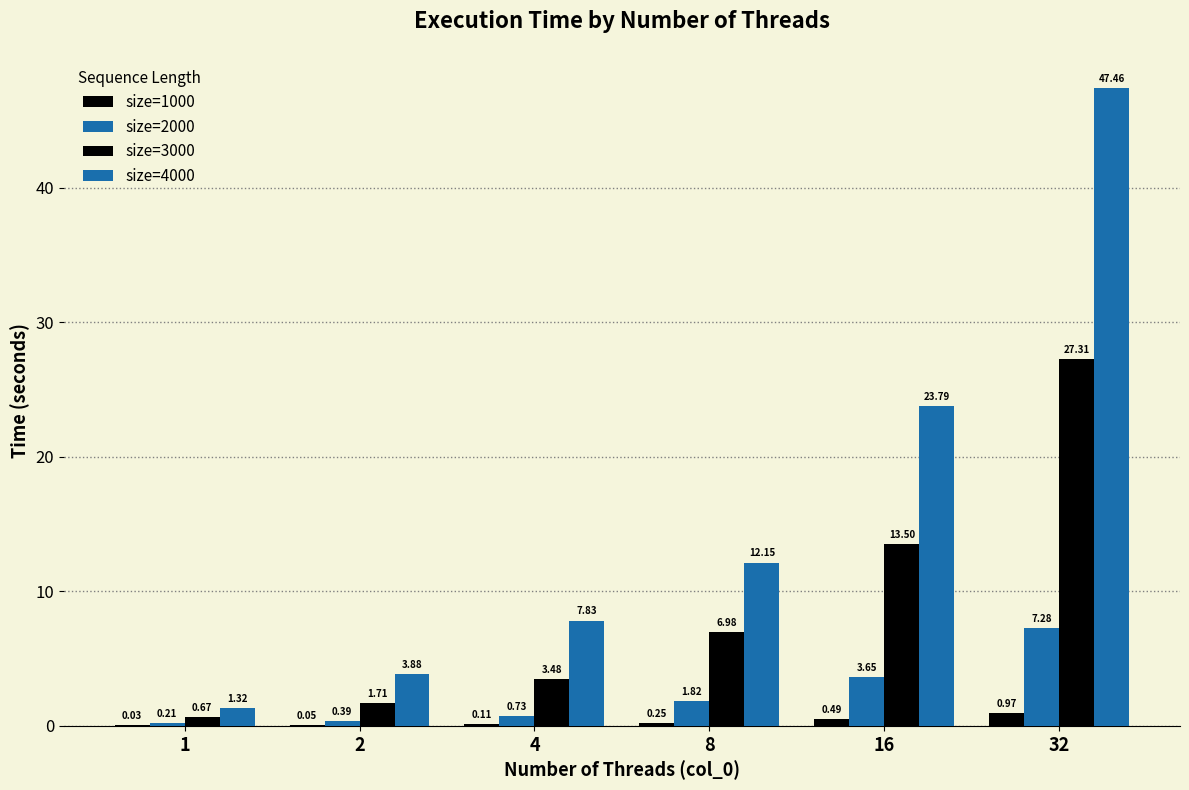

Which series has the widest spread of values?

size=4000